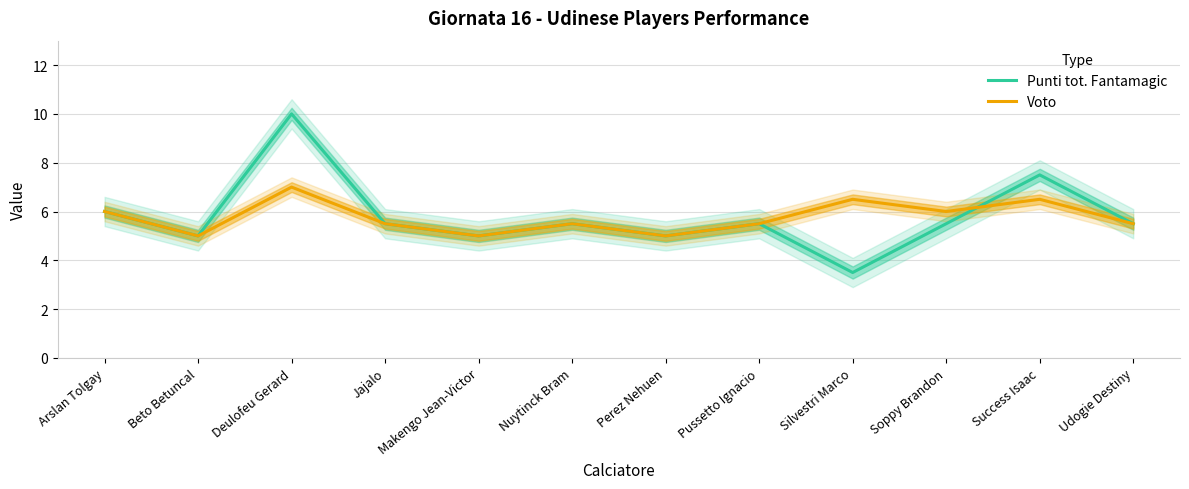

The Punti tot. Fantamagic series shows 2.5 at Makengo Jean-Victor. True or false?

False